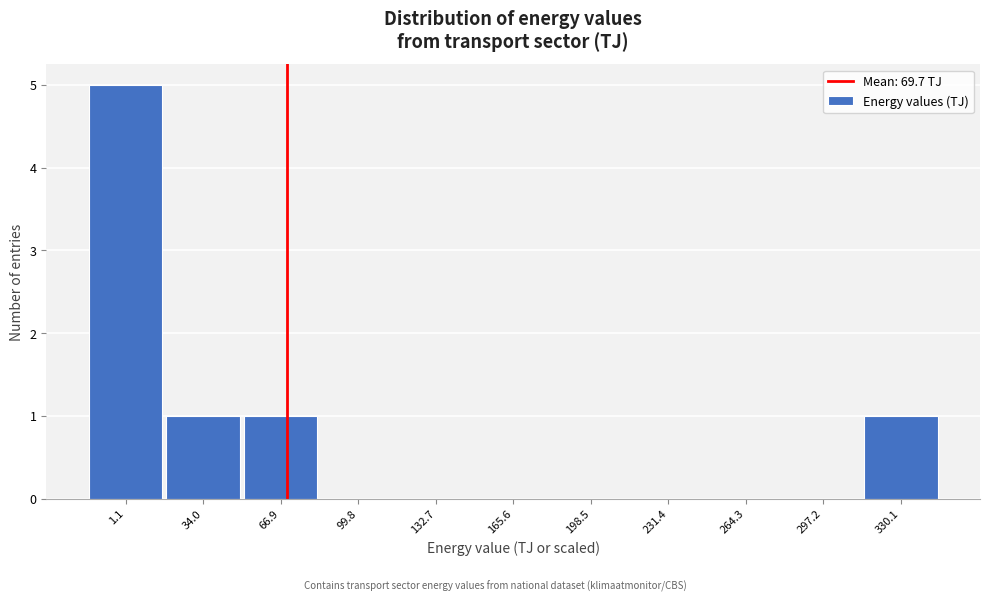

Reading left to right, what are all the values shown in this chart?

1.1=5	34.0=1	66.9=1	99.8=0	132.7=0	165.6=0	198.5=0	231.4=0	264.3=0	297.2=0	330.1=1